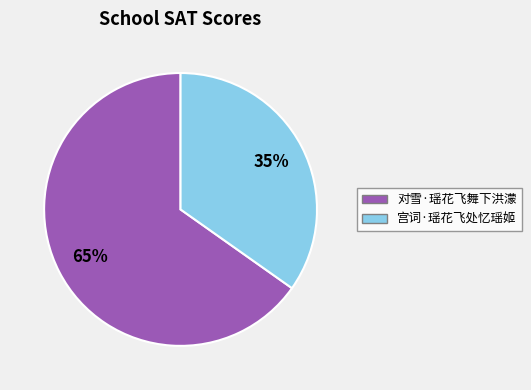

How many segments does this pie chart have?

2